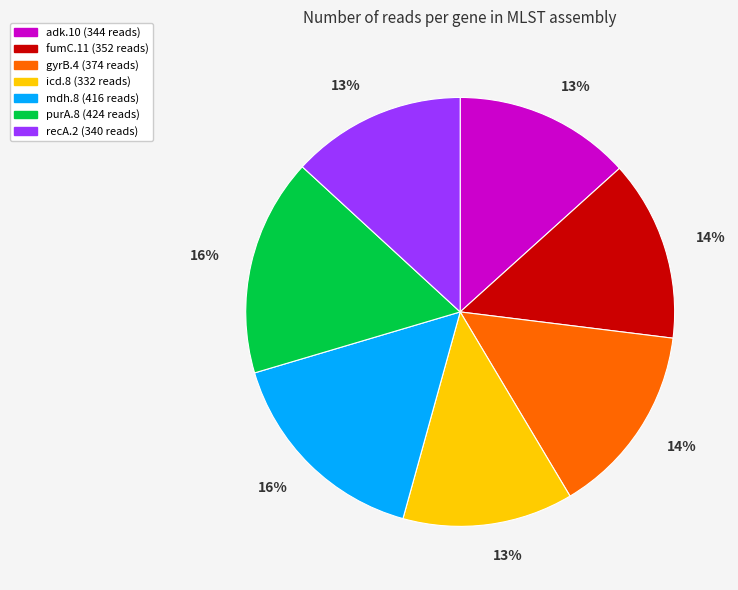

The recA.2 slice represents 1% of the pie. True or false?

False